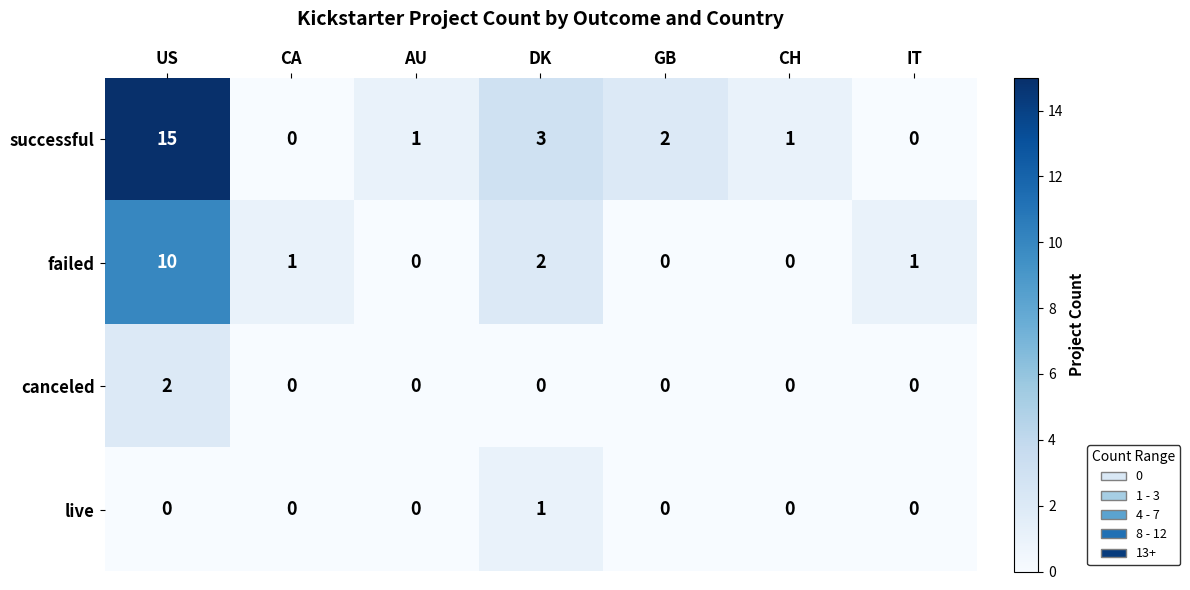

Reading left to right, list all the values displayed in this chart.

successful: 15	0	1	3	2	1	0
failed: 10	1	0	2	0	0	1
canceled: 2	0	0	0	0	0	0
live: 0	0	0	1	0	0	0